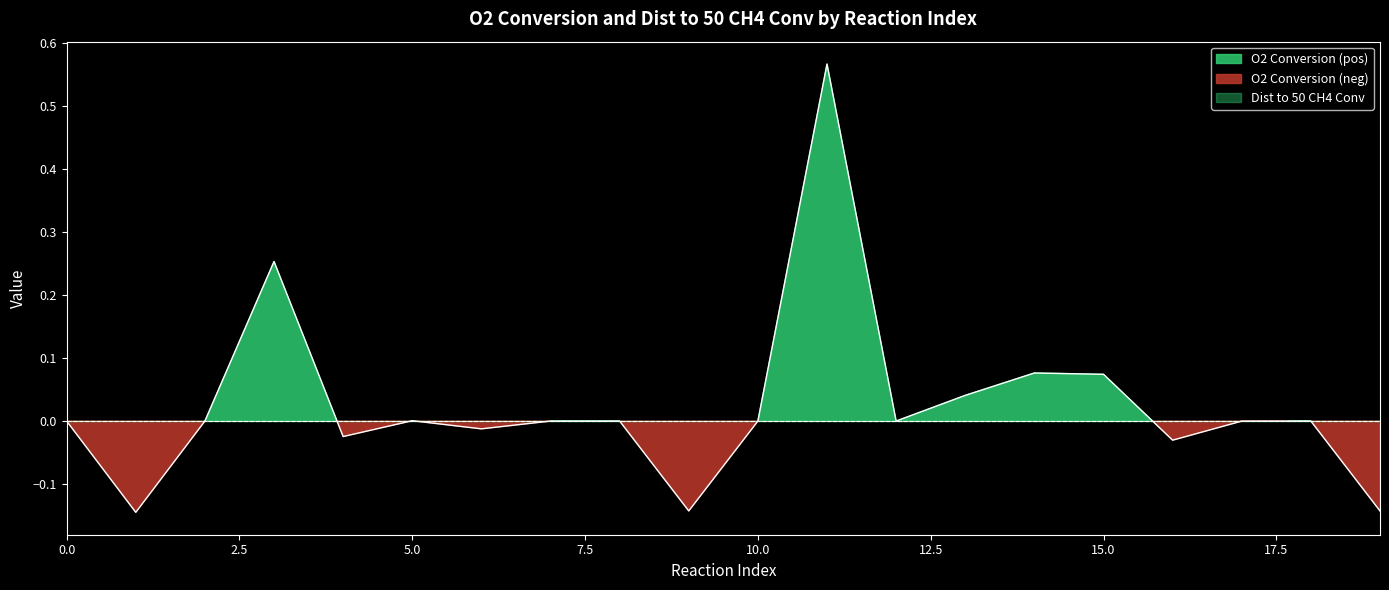

How many points are higher than both their immediate neighbors (excluding endpoints)?

6